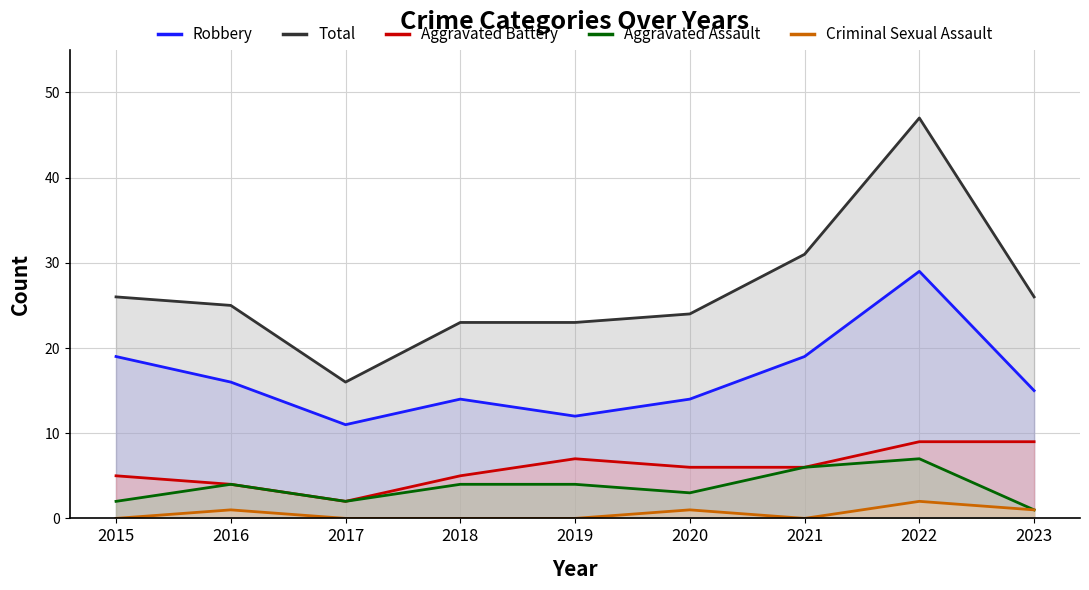

The Aggravated Battery series shows 9 at 2023. True or false?

True